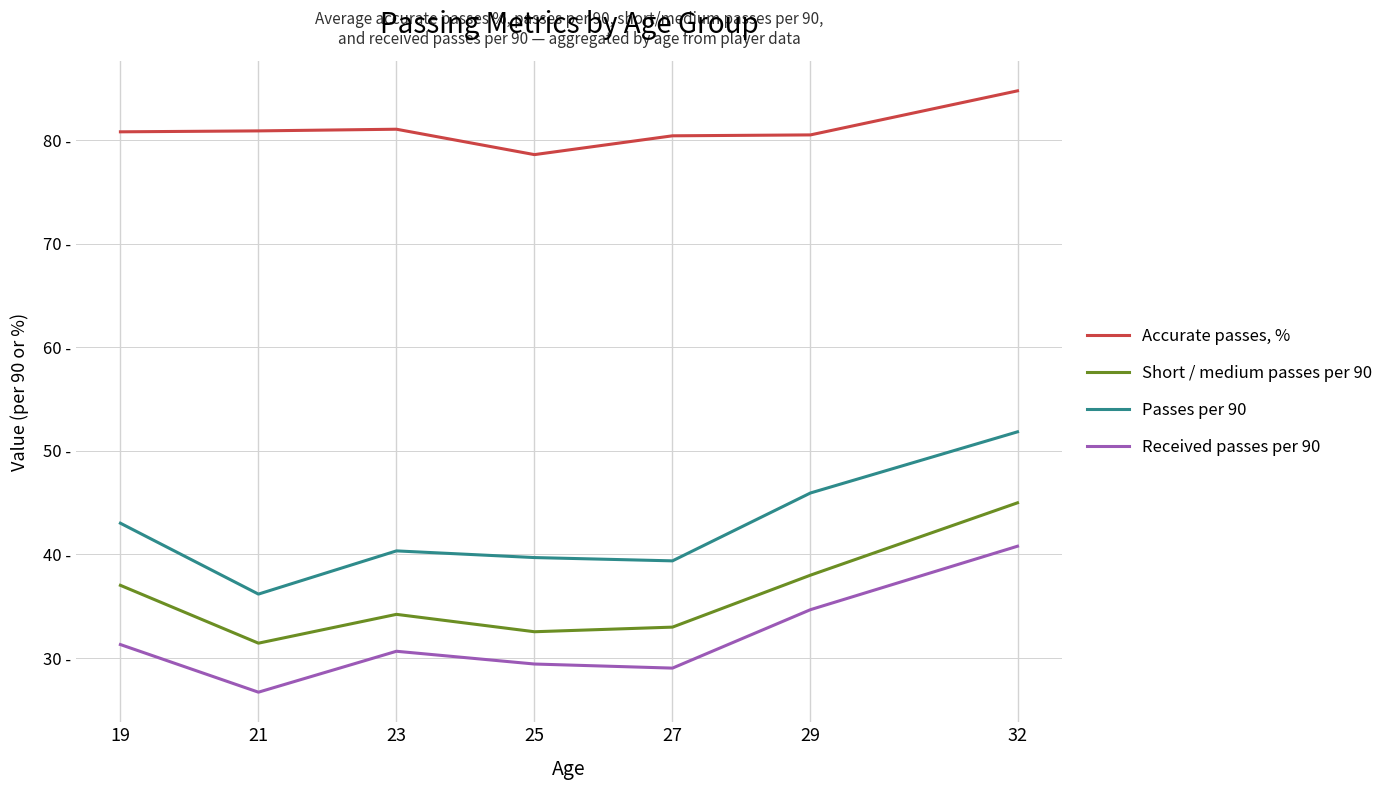

True or false: Accurate passes, % has more than 2 points higher than both neighbors.

False